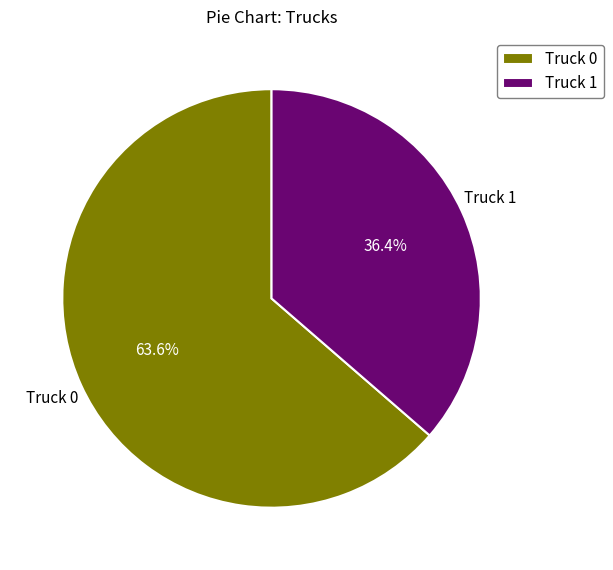

What percentage is the Truck 1 slice, to the nearest percent?

36%